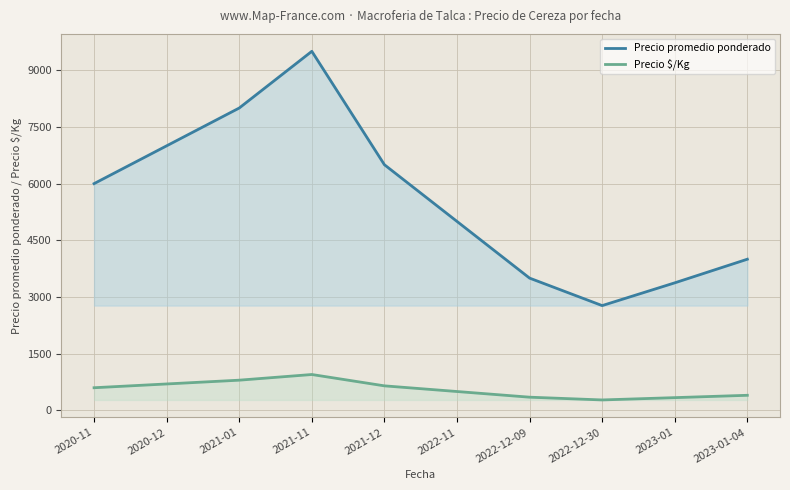

Which series has the largest total across all categories?

Precio promedio ponderado